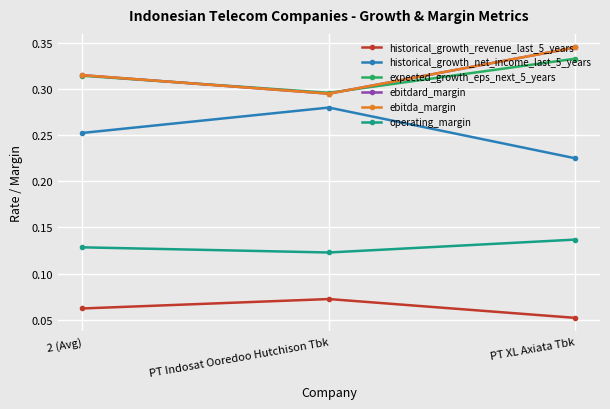

Rank the categories by ebitdard_margin value from highest to lowest.

PT XL Axiata Tbk, 2 (Avg), PT Indosat Ooredoo Hutchison Tbk